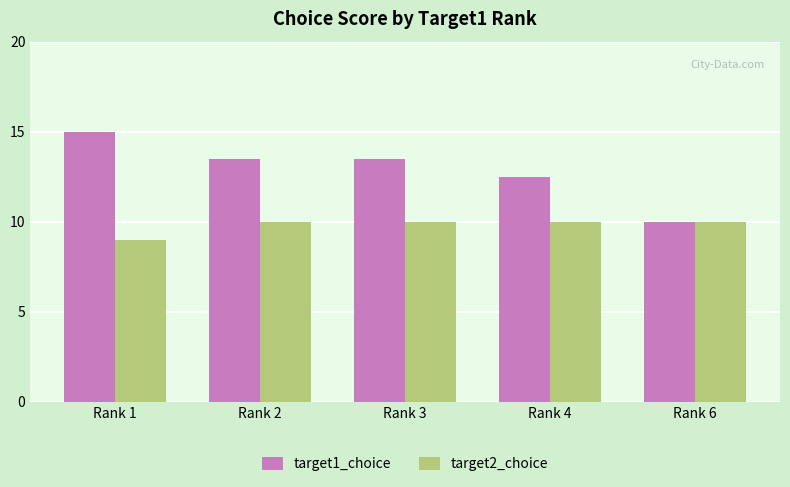

At which category is the sum across all series the highest?

Rank 1